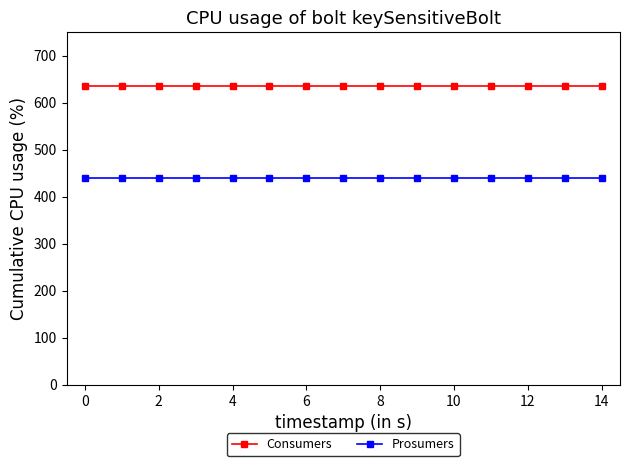

List the series in order of their peak value, highest first.

Consumers, Prosumers